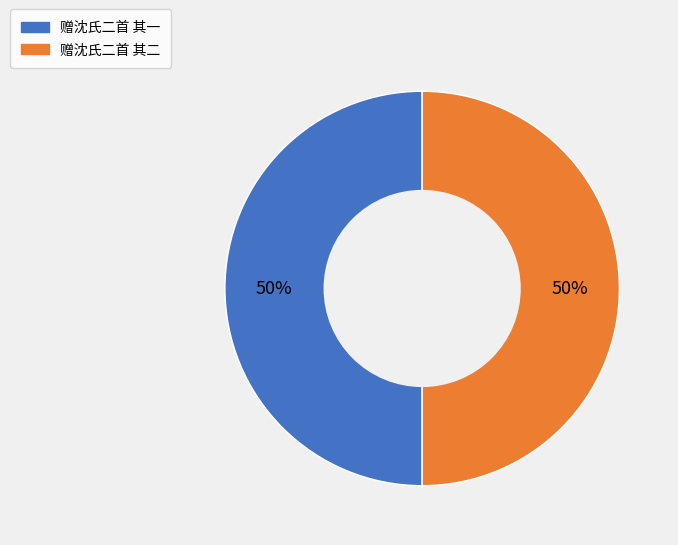

What is the ratio of the value at 赠沈氏二首 其二 to the value at 赠沈氏二首 其一?

1.0